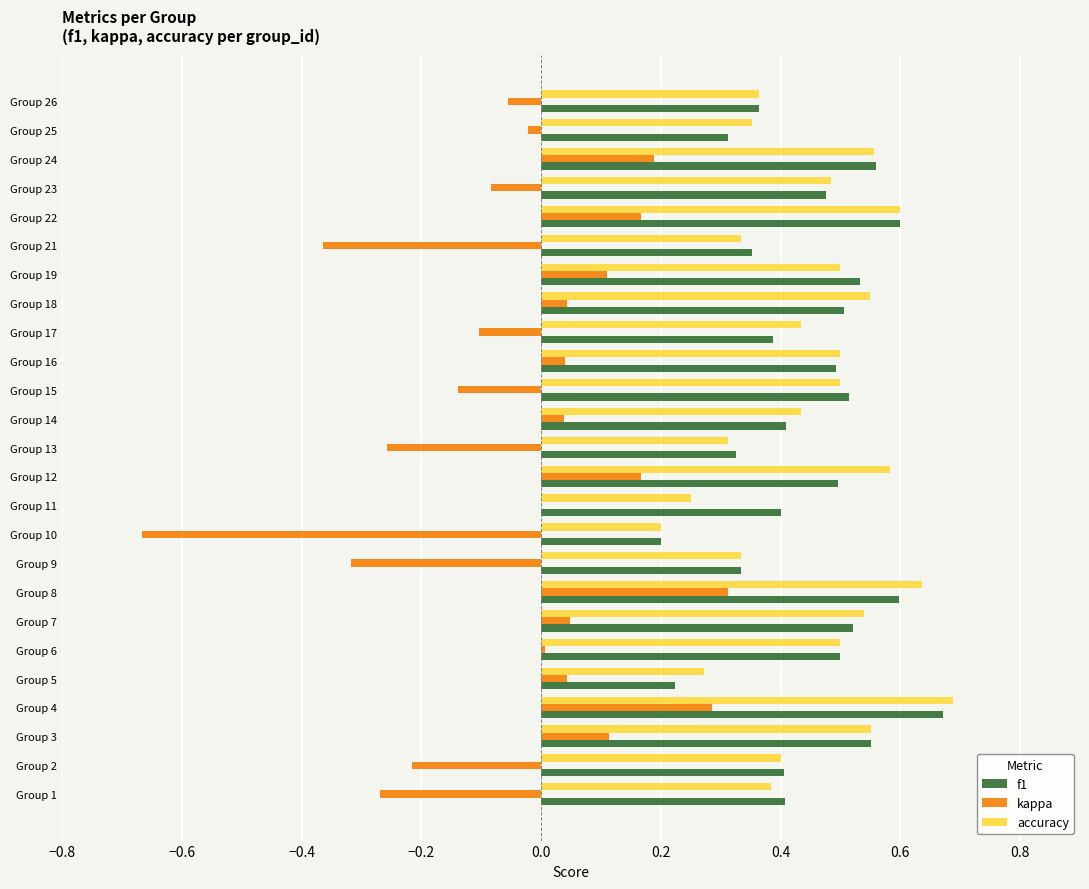

What is the sum of all accuracy values?

11.3